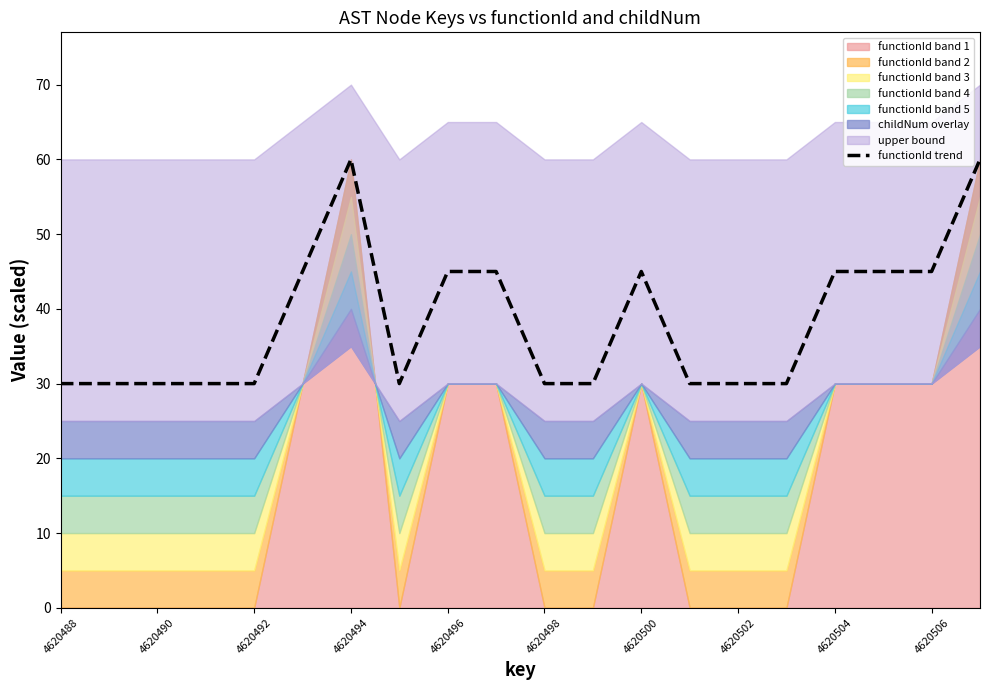

The functionId trend series shows 30.0 at 4620502. True or false?

True